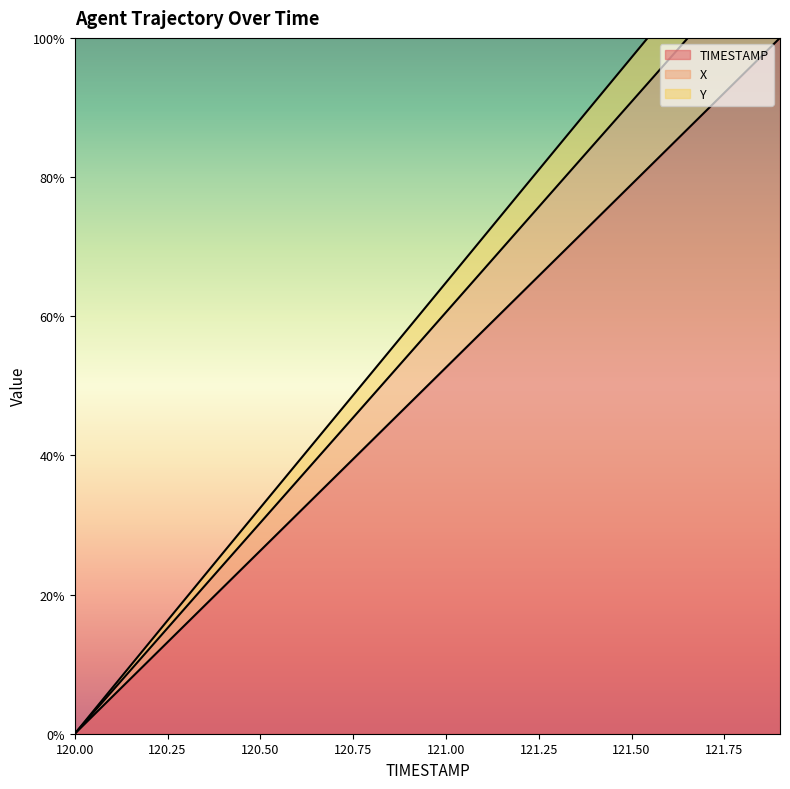

The value of Y at 120.7 is 42.4. True or false?

True